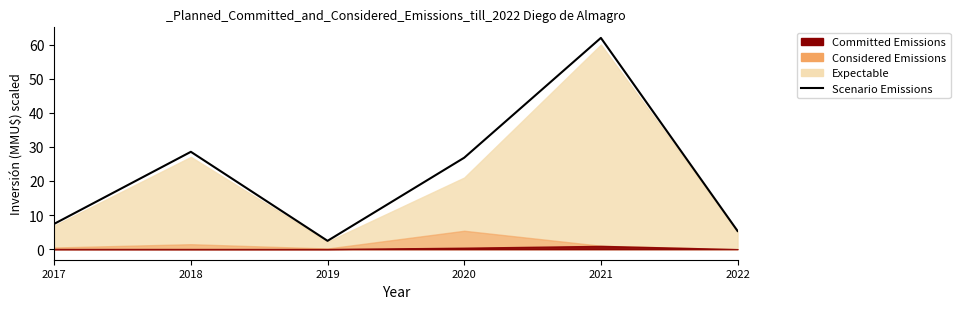

Reading right to left, transcribe all the data shown in this chart.

2022=5.3	2021=62.0	2020=26.8	2019=2.4	2018=28.6	2017=7.4